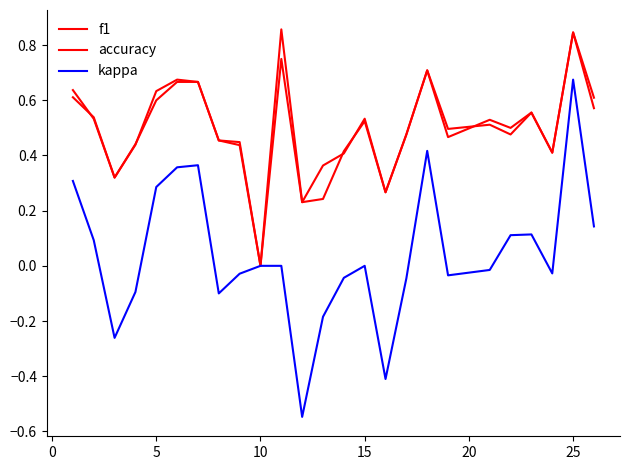

Does the chart have visible grid lines?

No